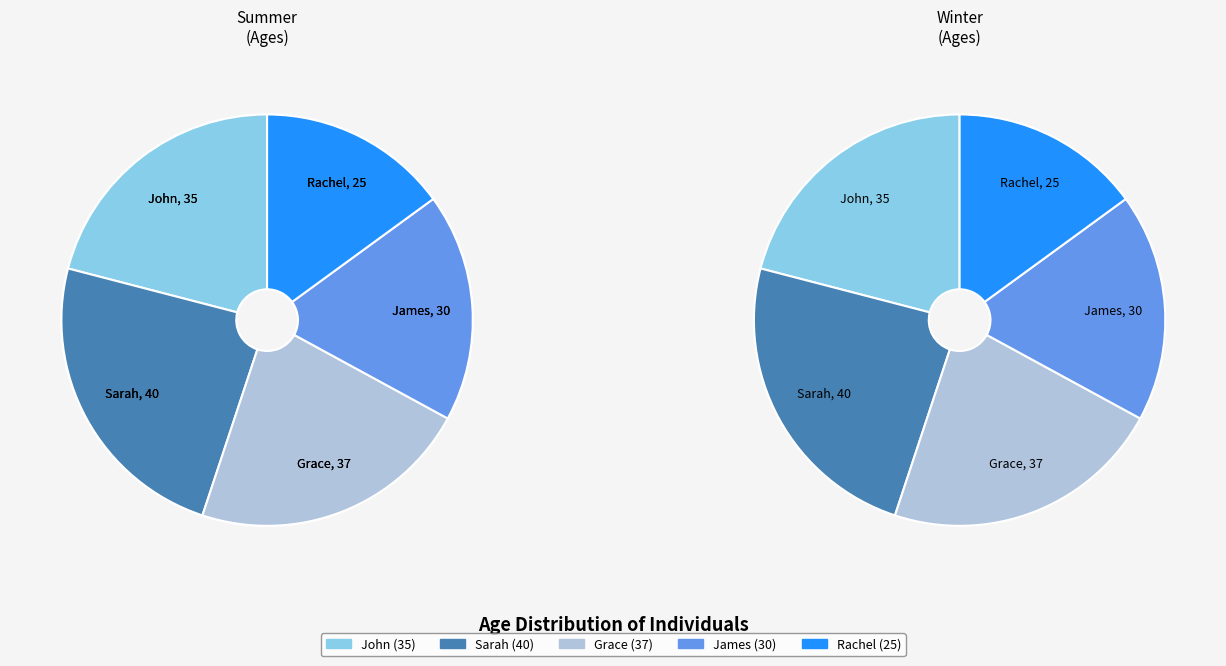

Do Grace and John together represent more than half of the pie?

No